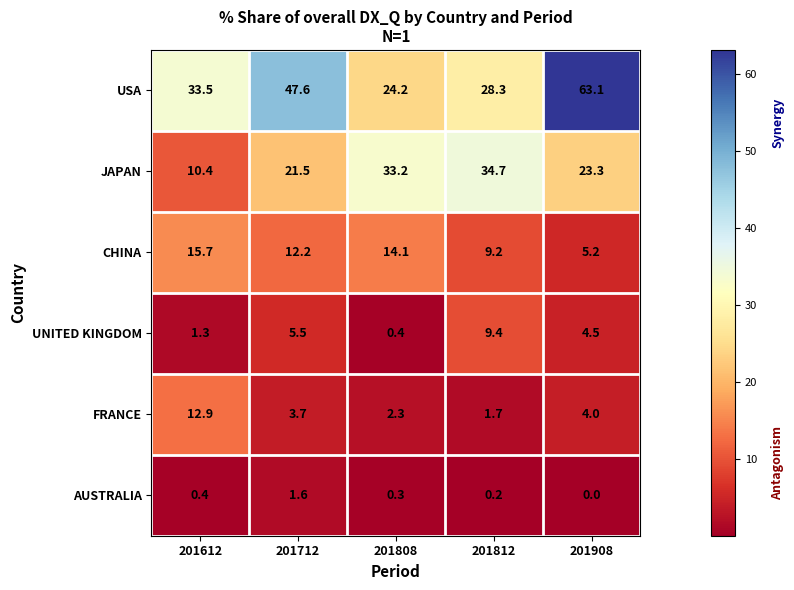

What is the total value across all series at 201812?

83.5